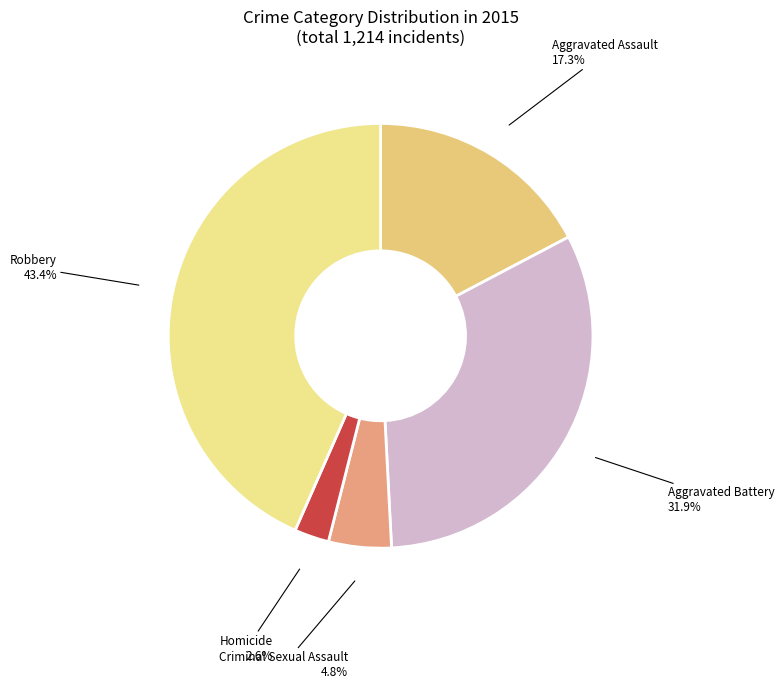

Which category has the smallest portion of the pie?

Homicide